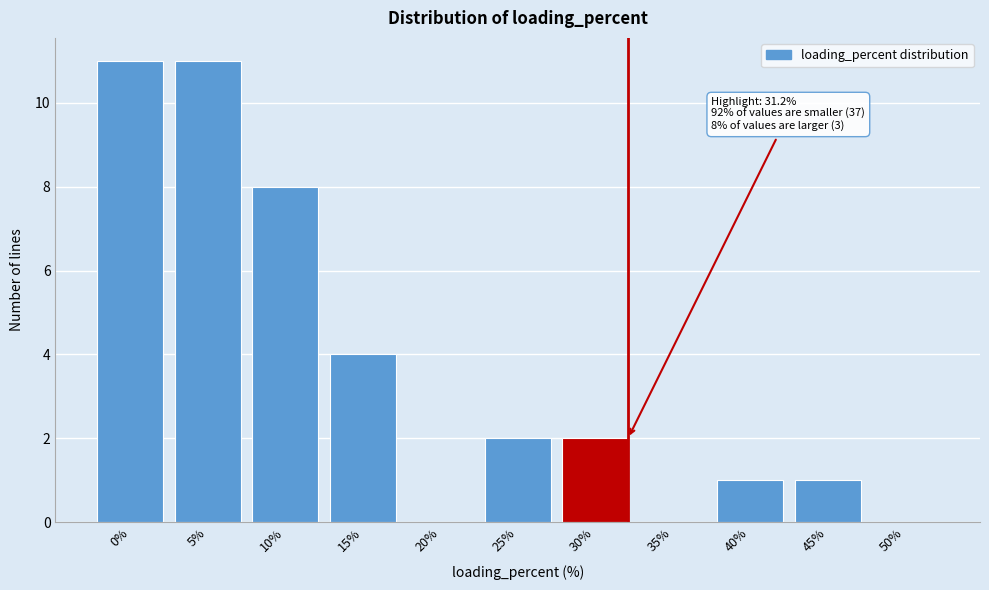

Reading left to right, what are all the values shown in this chart?

0%=11	5%=11	10%=8	15%=4	20%=0	25%=2	30%=2	35%=0	40%=1	45%=1	50%=0